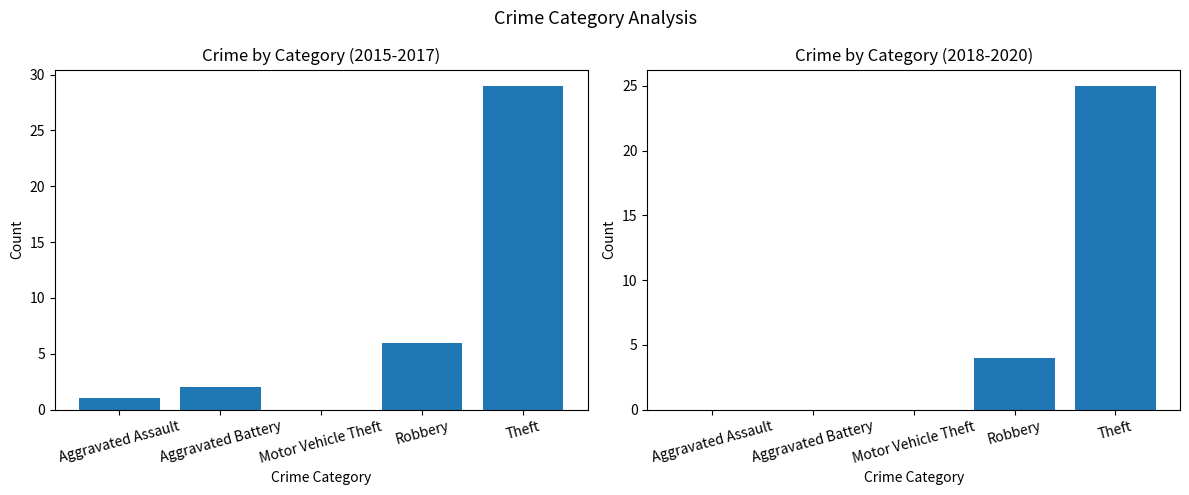

List the series in order of their peak value, highest first.

2015-2017 Total, 2018-2020 Total